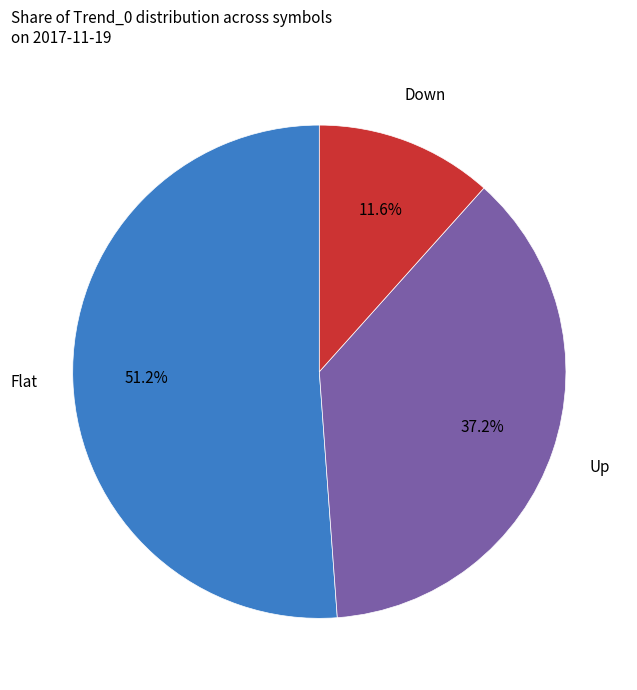

What portion of the pie excludes Up?

62.8%